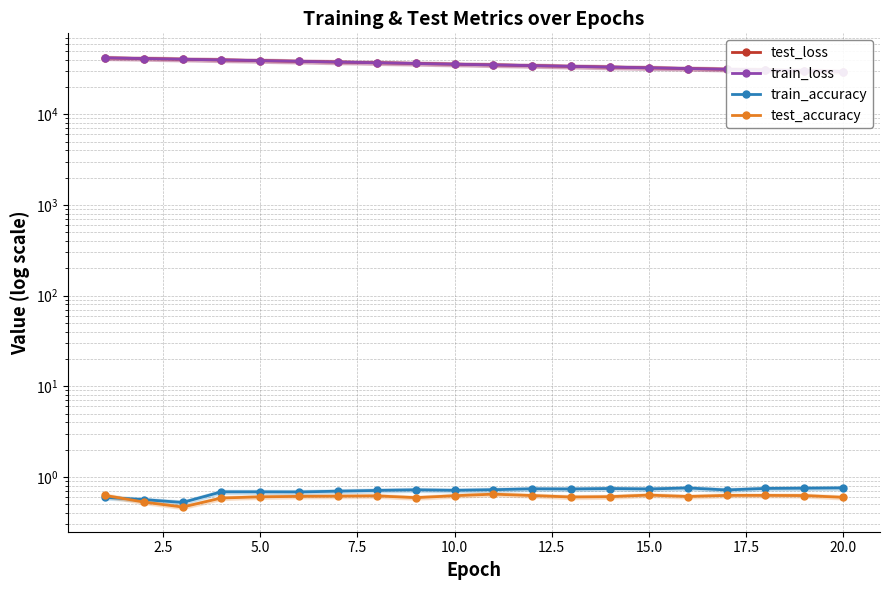

In train_accuracy, how many points are lower than both neighbors (excluding endpoints)?

6